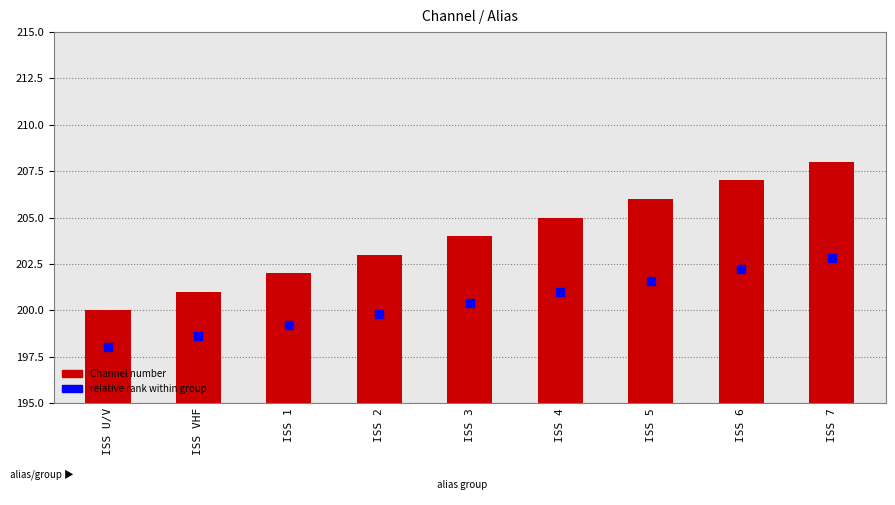

Is the value of relative rank within group at ISS 3 greater than the value of Channel number at ISS U/V?

Yes